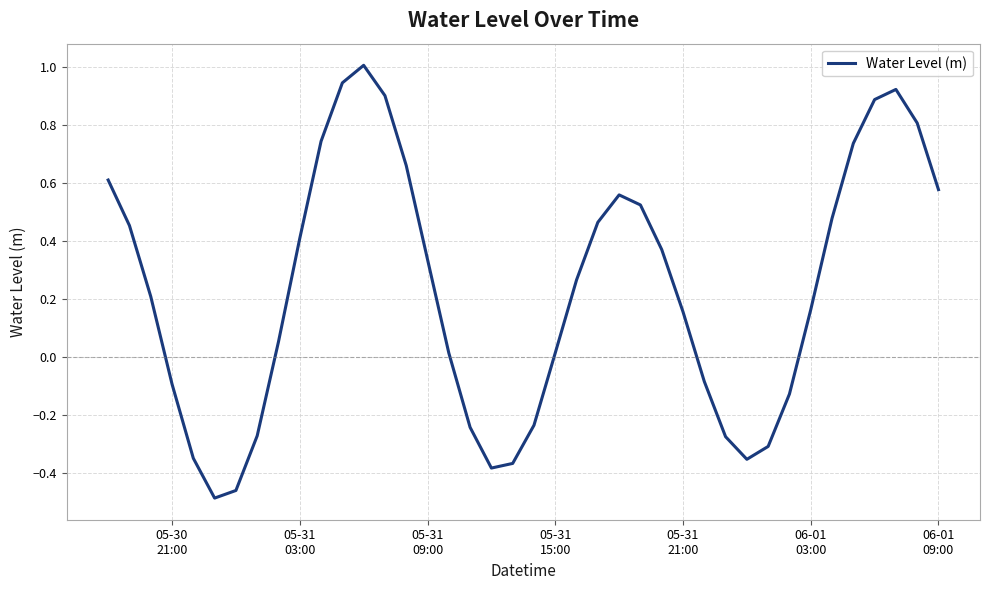

What is the difference between the maximum and minimum values?

1.5